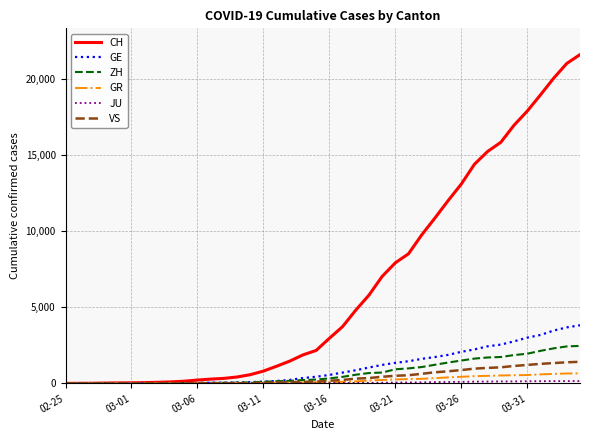

Which series has the largest total across all categories?

CH